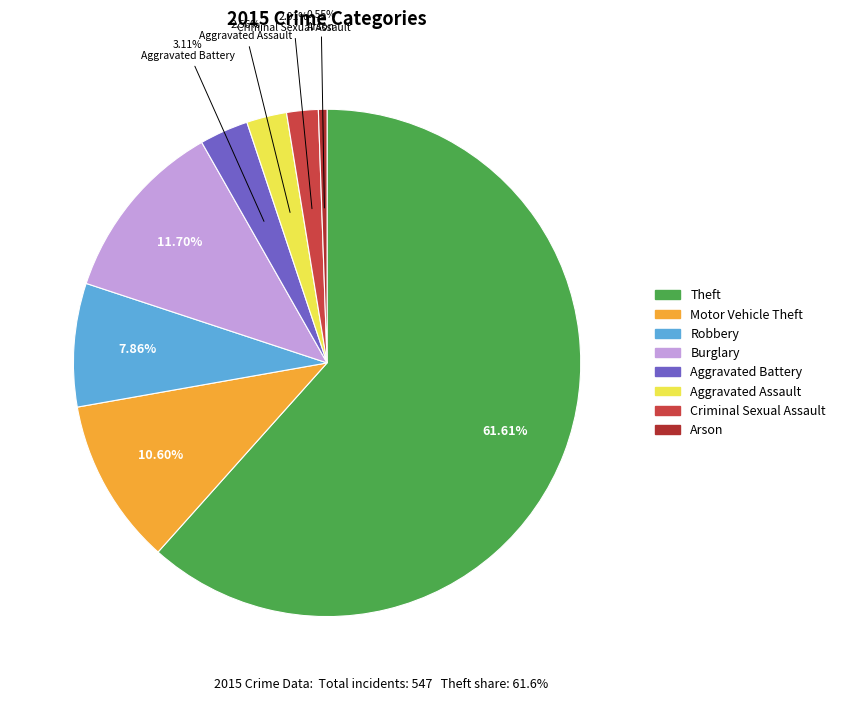

Rank the categories by value from highest to lowest.

Theft, Burglary, Motor Vehicle Theft, Robbery, Aggravated Battery, Aggravated Assault, Criminal Sexual Assault, Arson